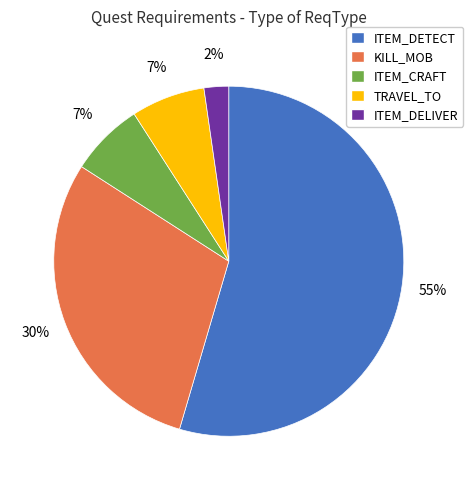

Between ITEM_CRAFT and KILL_MOB, which is larger?

KILL_MOB